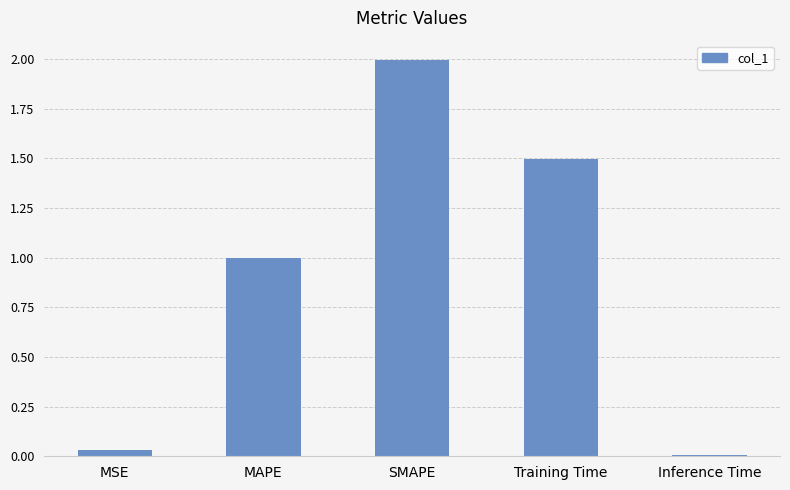

What is the sum of all values?

4.5